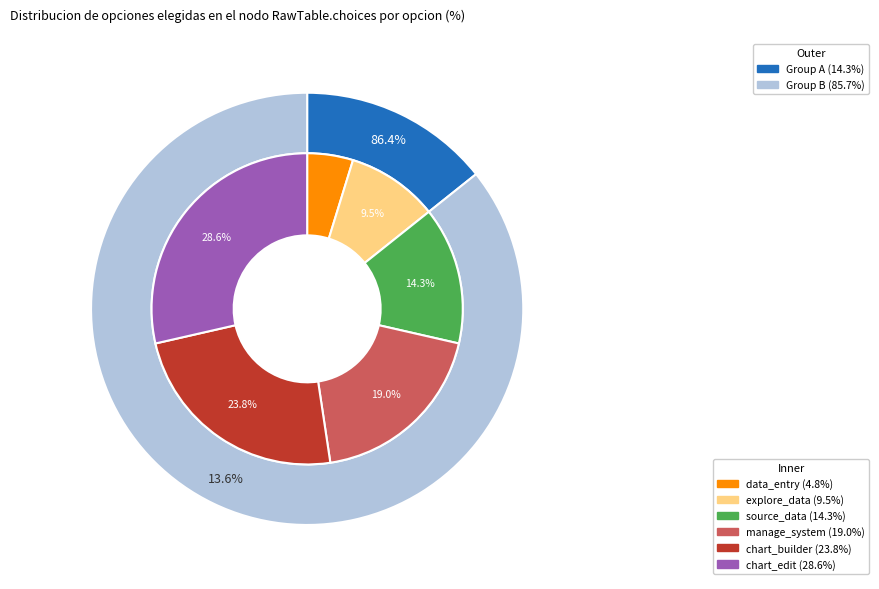

Combined, do data_entry and explore_data account for over 50%?

No